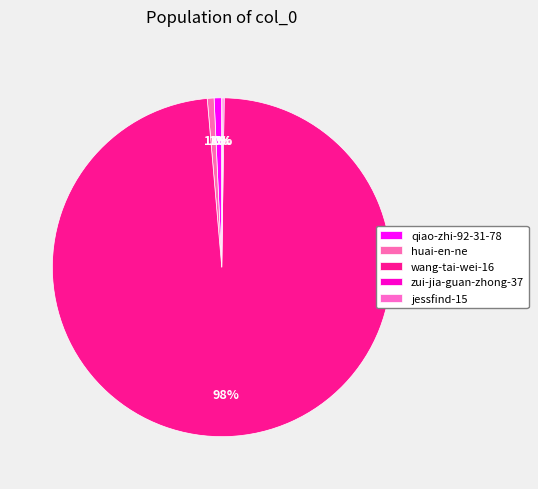

Rank the categories by value from highest to lowest.

wang-tai-wei-16, qiao-zhi-92-31-78, huai-en-ne, zui-jia-guan-zhong-37, jessfind-15